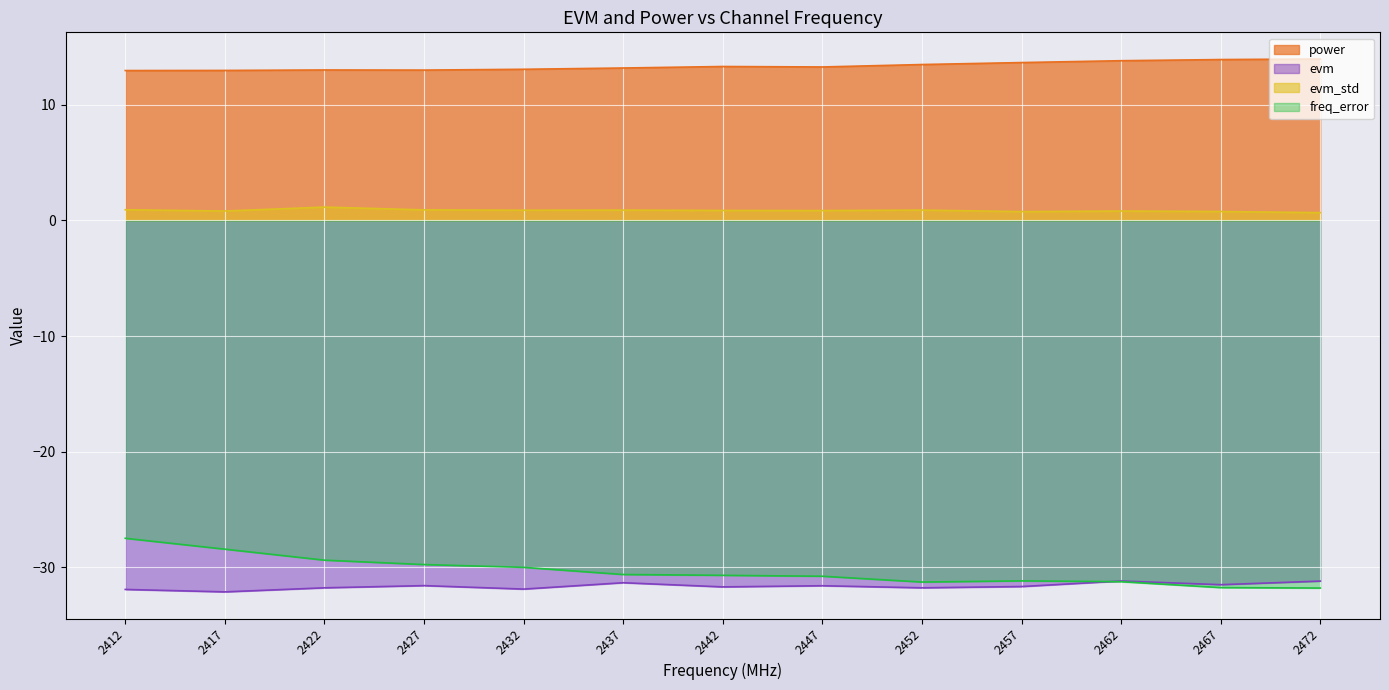

How many values in the power series are below 13?

4